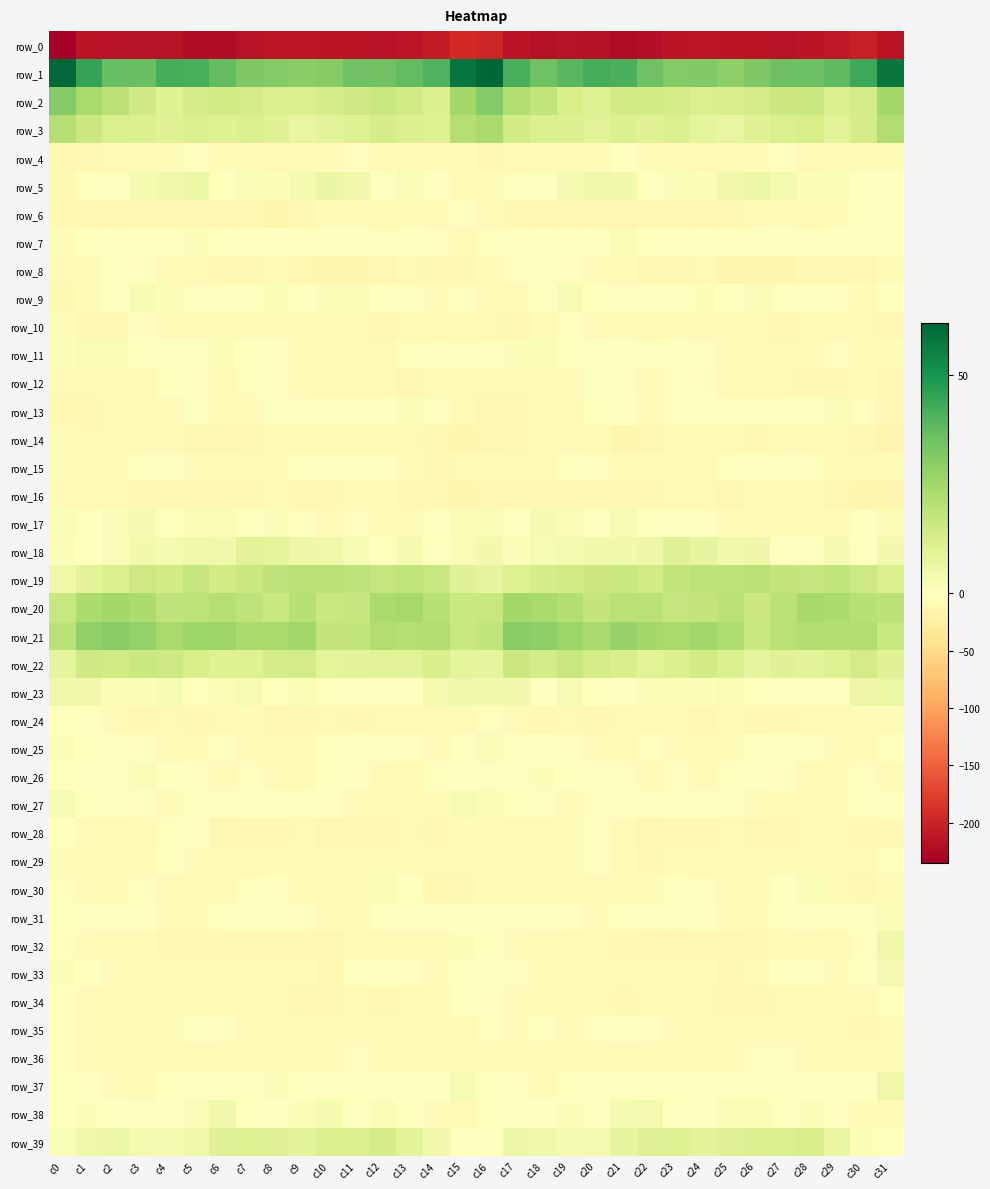

How many series are shown in this chart?

40